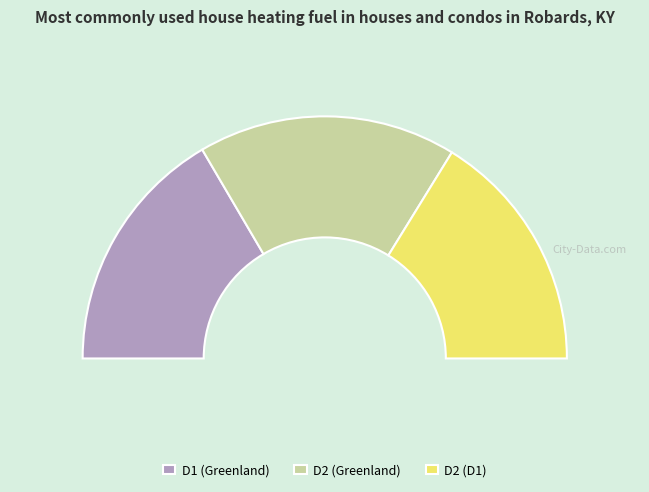

Count the number of slices in the pie.

3